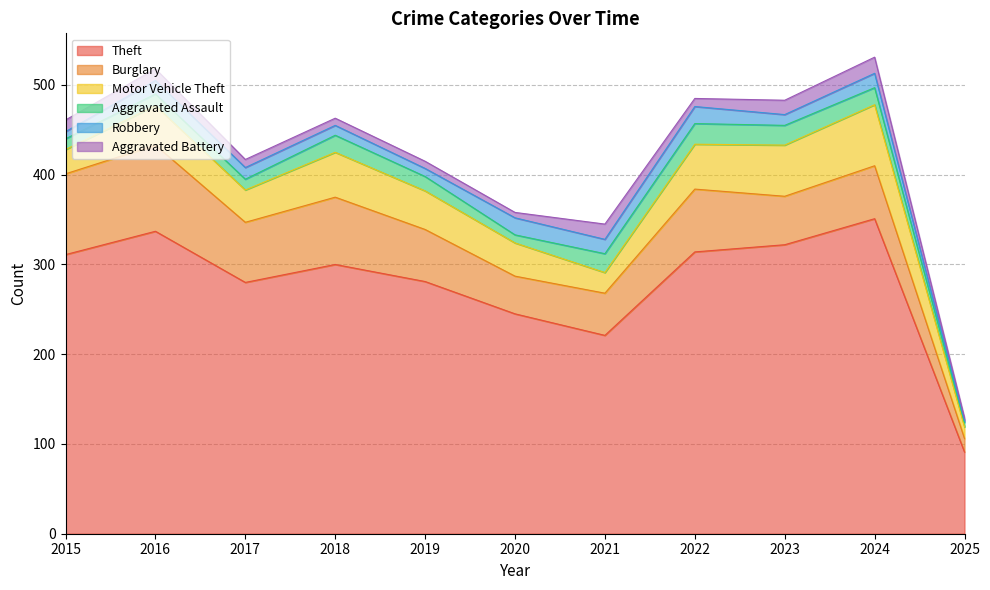

How many interior local valleys does the Burglary series have?

3